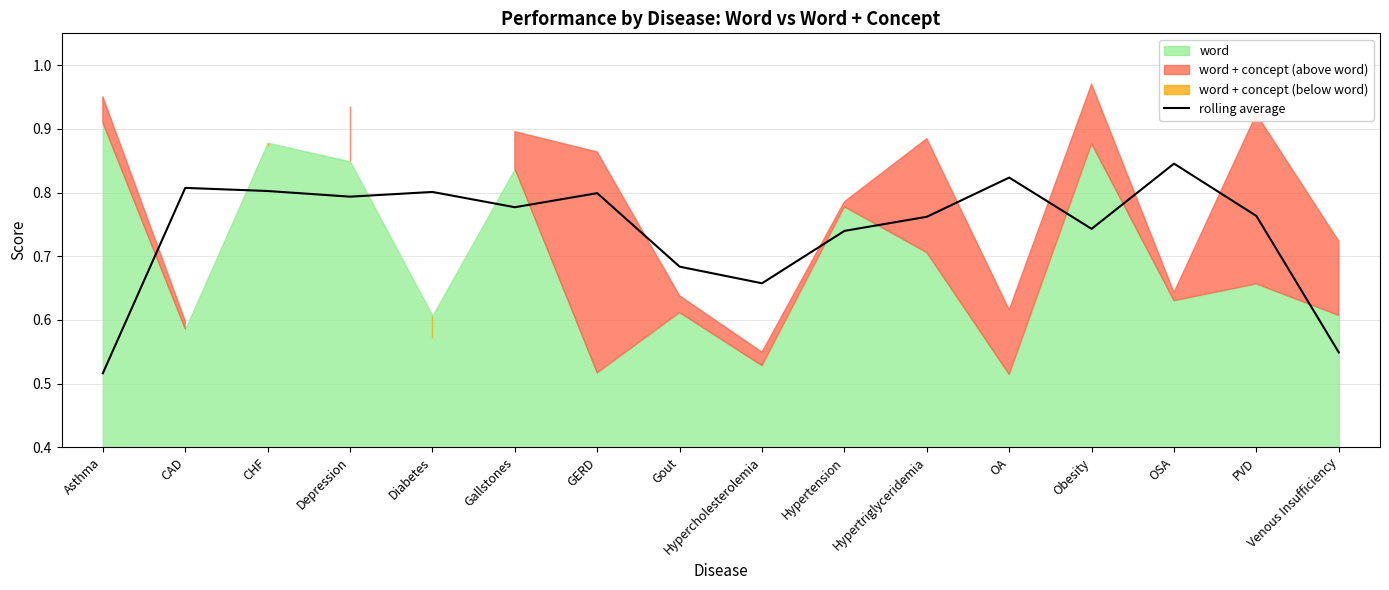

True or false: there are more than 2 points higher than both neighbors.

True